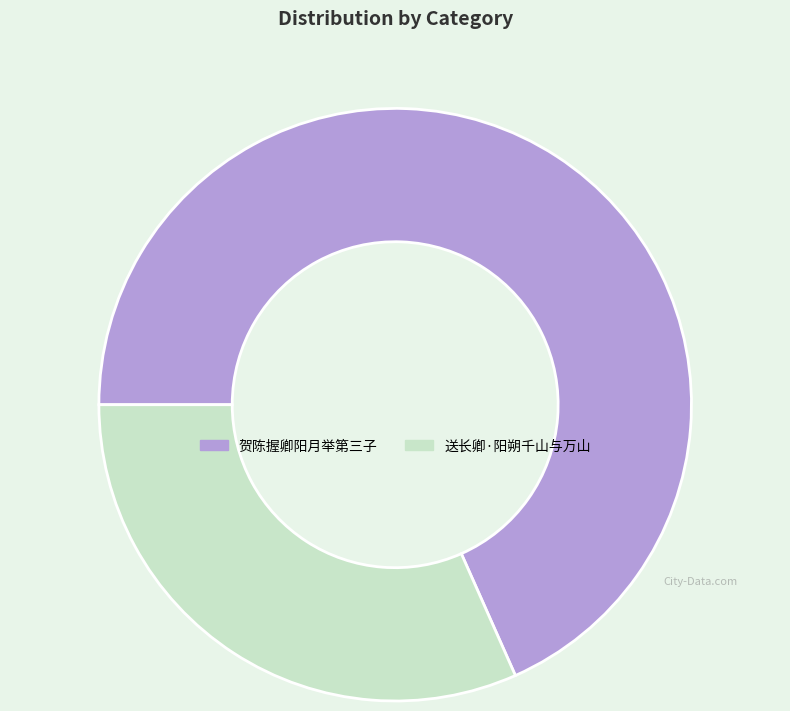

Count the number of slices in the pie.

2